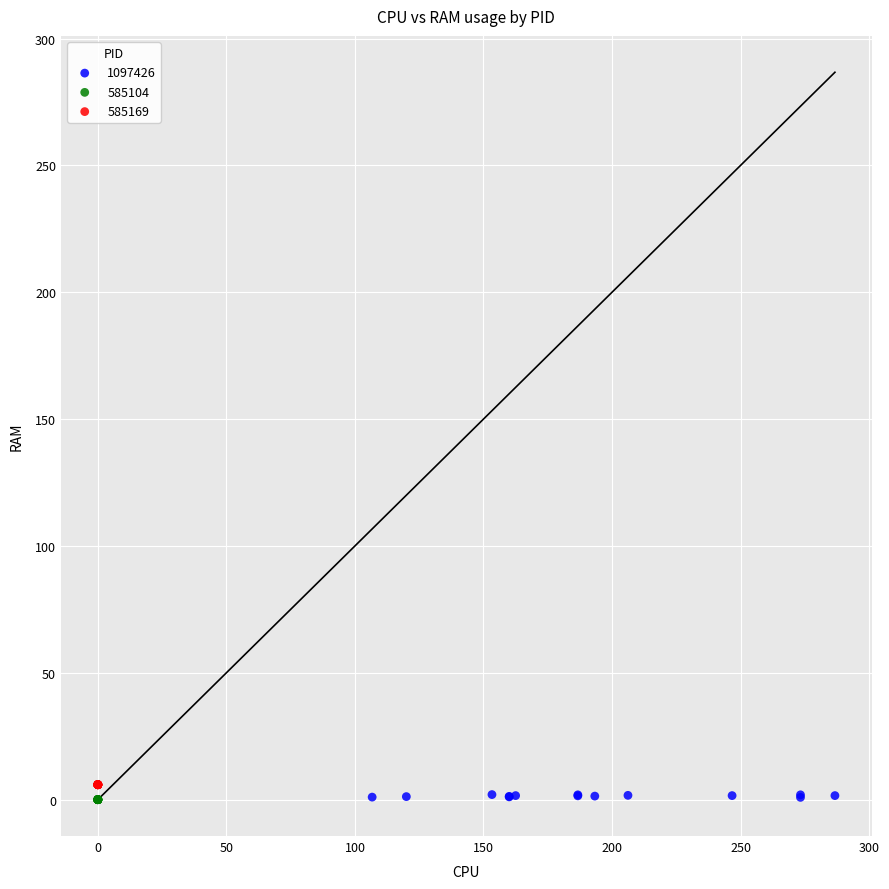

What are all the series names shown in the legend?

1097426, 585104, 585169